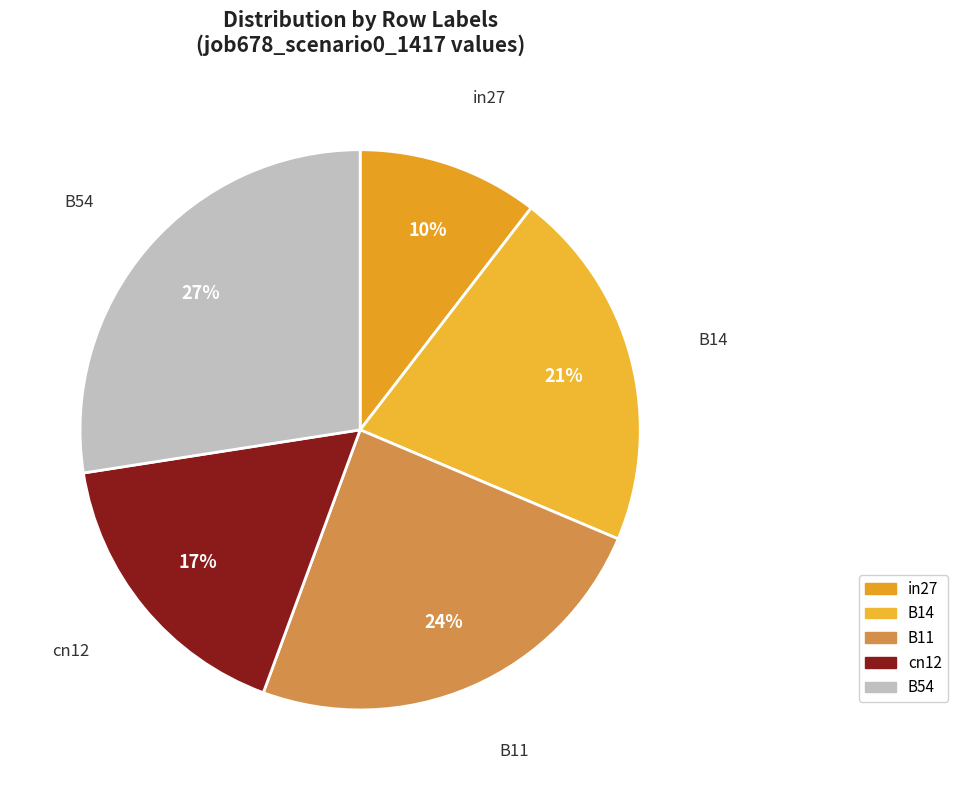

True or false: B54 accounts for 38% of the total.

False